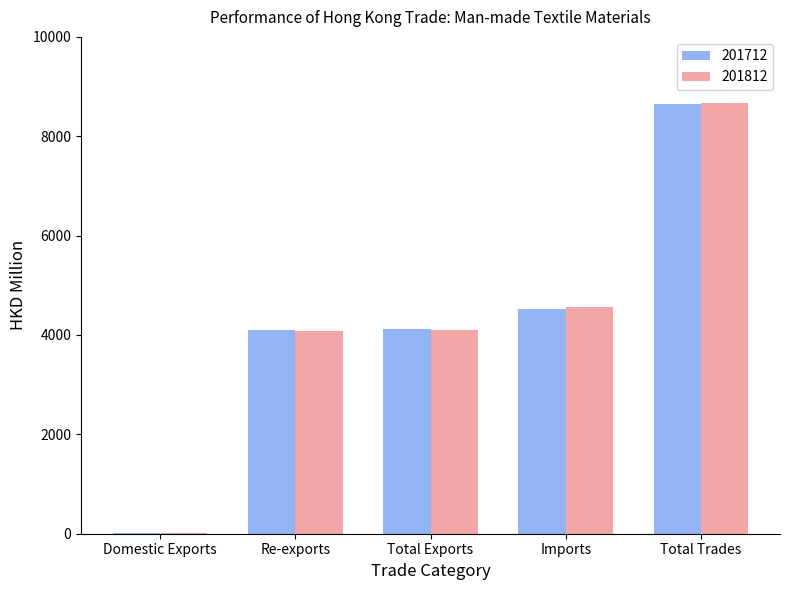

Read the 201712 value at Re-exports.

4103.5